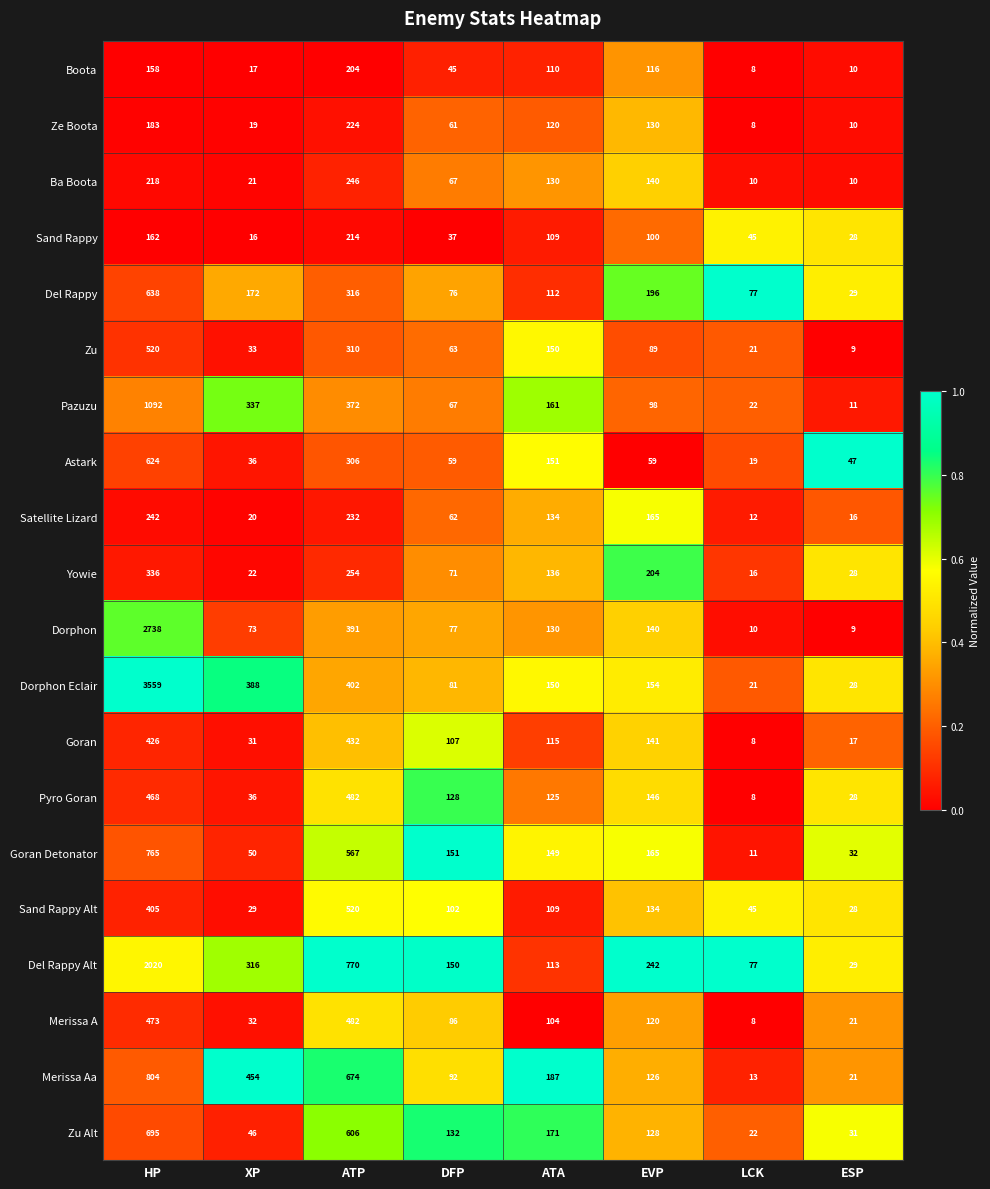

List the labels in order of Zu value, smallest first.

ESP, LCK, XP, DFP, EVP, ATA, ATP, HP